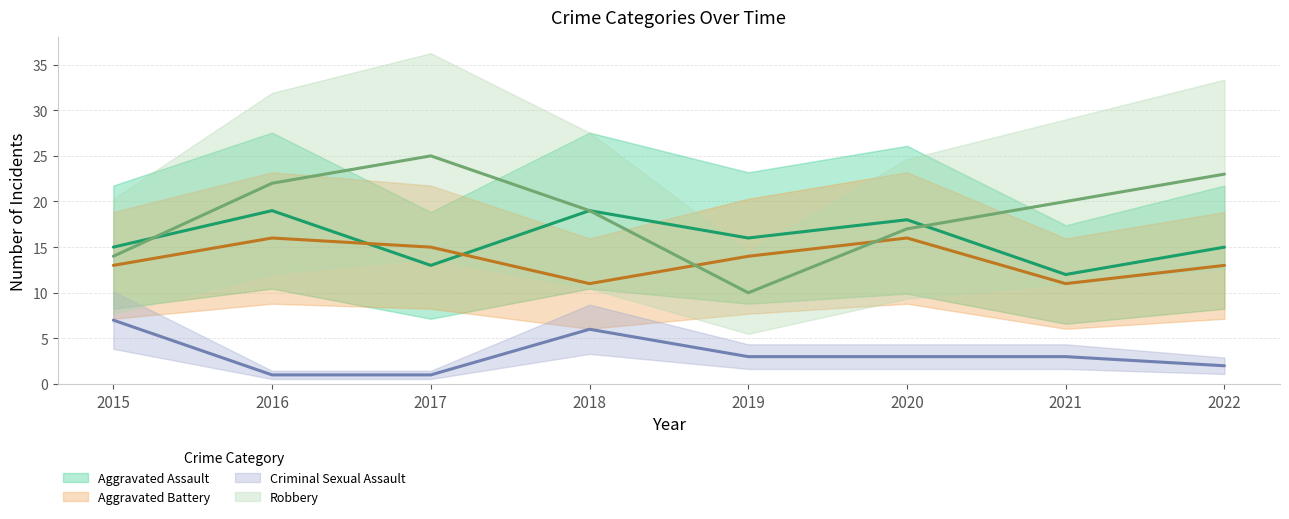

What is the greatest value displayed?

25